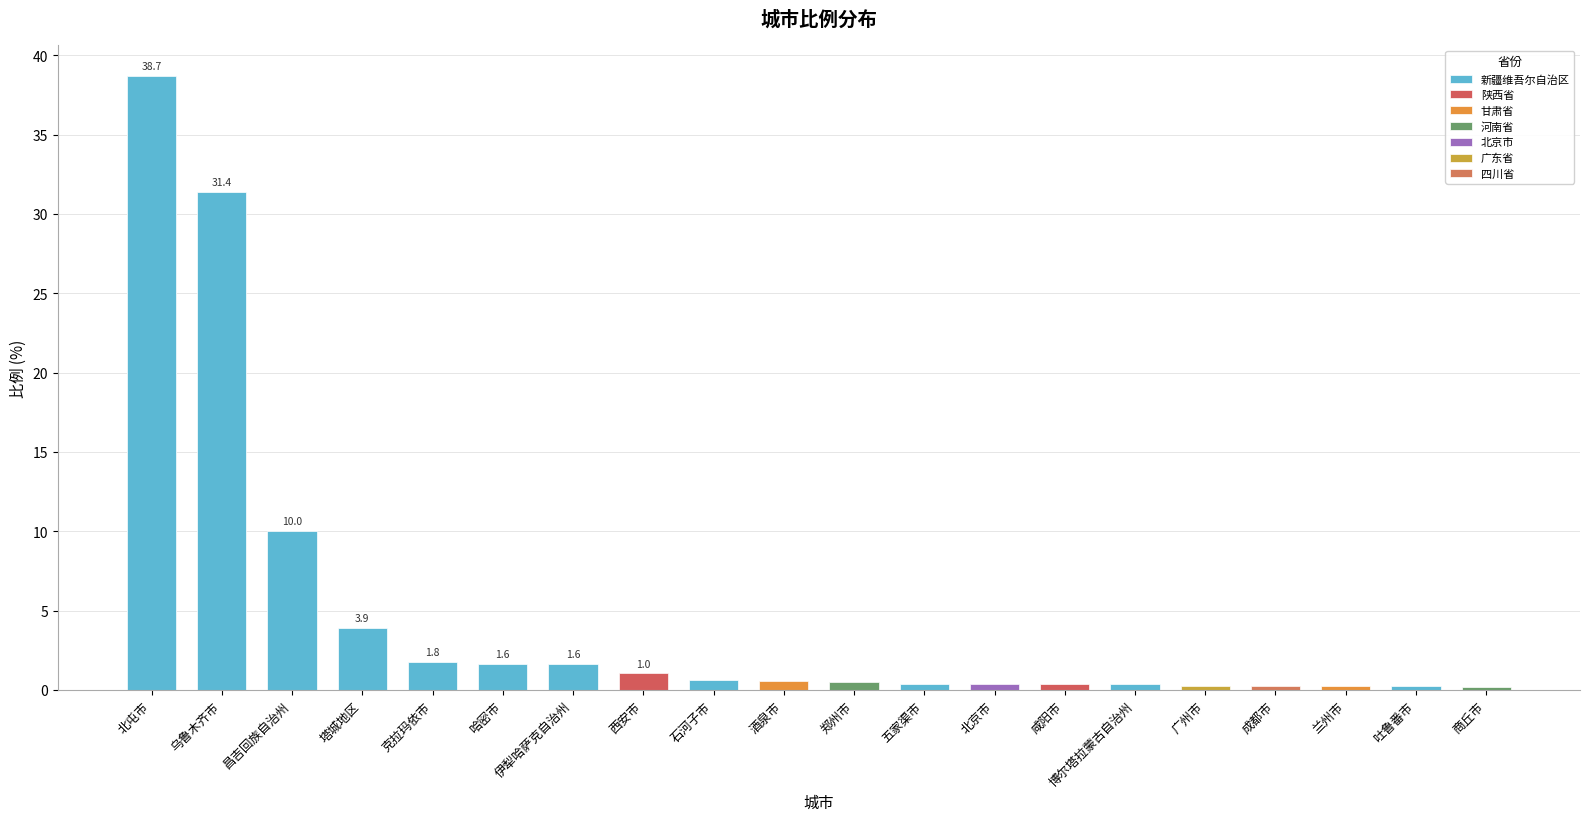

Which label corresponds to the largest value in the chart?

北屯市